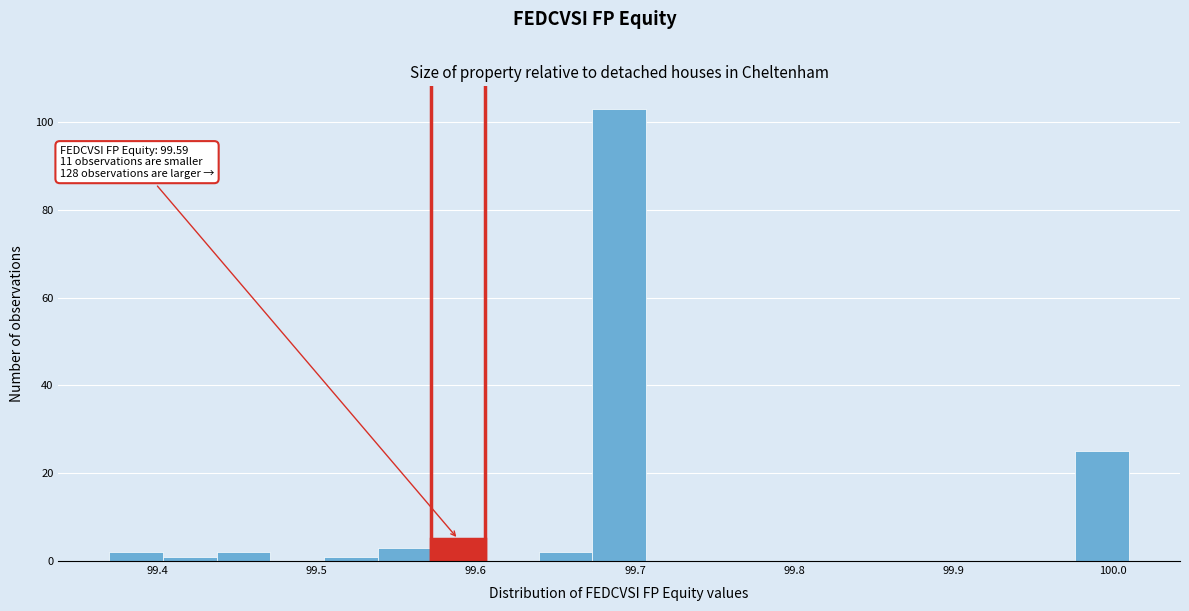

Around what value on the x-axis is the tallest bar? Give the approximate position of its centre, as read against the axis.

99.69